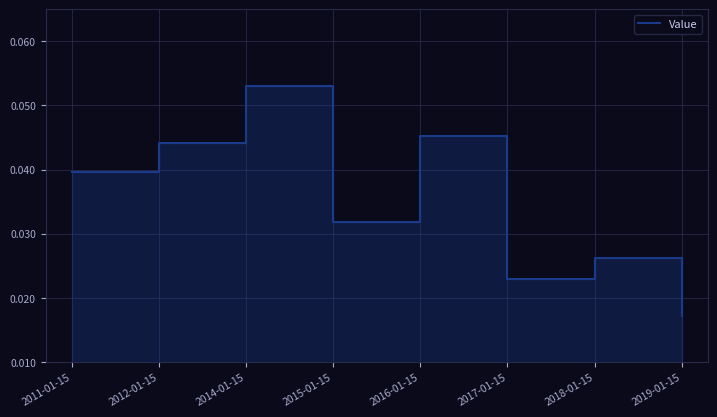

True or false: there are more than 1 points higher than both neighbors.

True